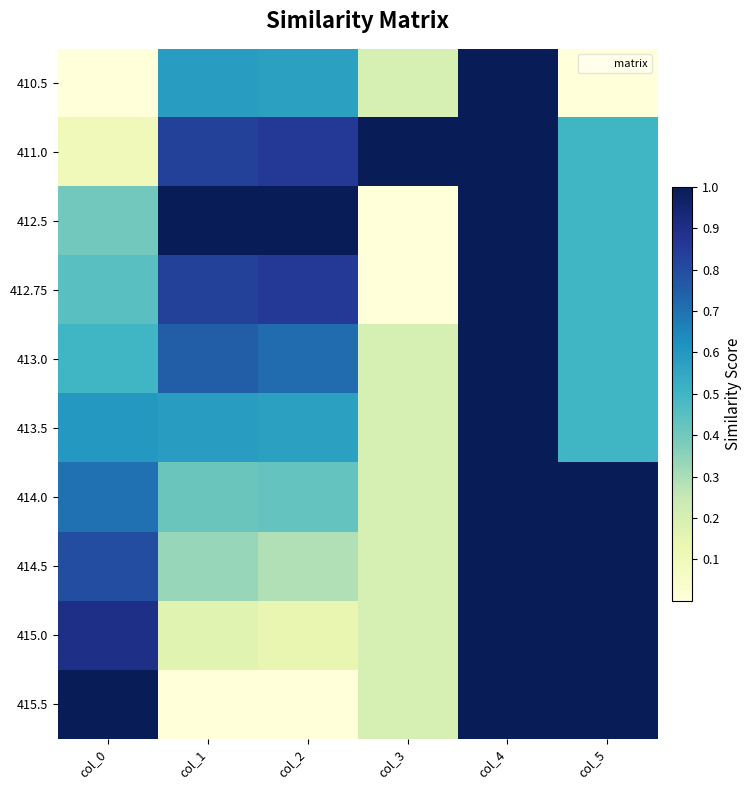

Which series has the largest range (max minus min)?

410.5